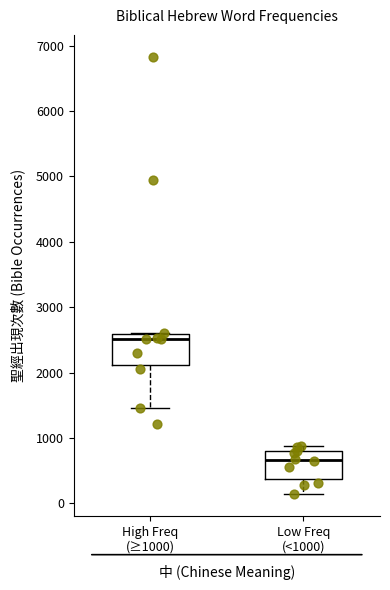

Reading left to right, transcribe this box plot: for each box, give where its median line is, the range the box spans, and where its two whiskers end, as read against the y-axis. The values are not printed on the chart, so give them approximately, as read against the axis.

High Freq (≥1000): median 2500, box 2100 to 2600, whiskers 1500 to 2600
Low Freq (<1000): median 700, box 400 to 800, whiskers 100 to 900